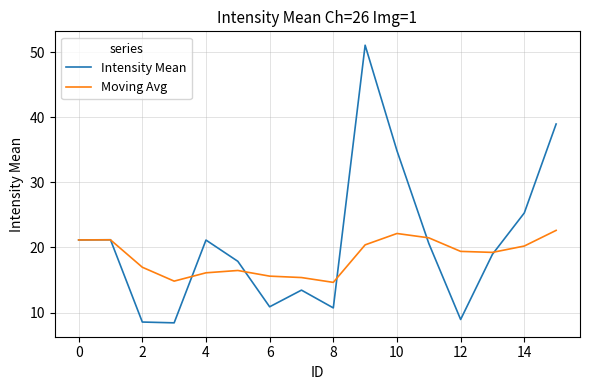

What is the maximum value shown in the chart?

51.1